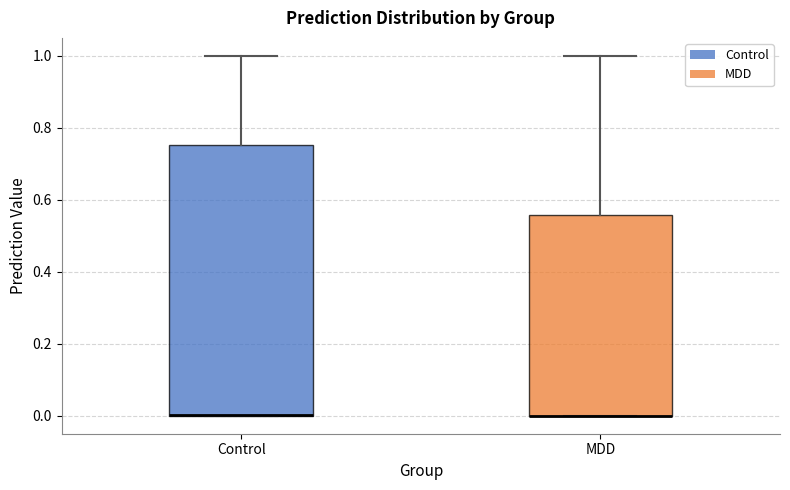

Which box is the tallest, from its lower edge to its upper edge?

Control